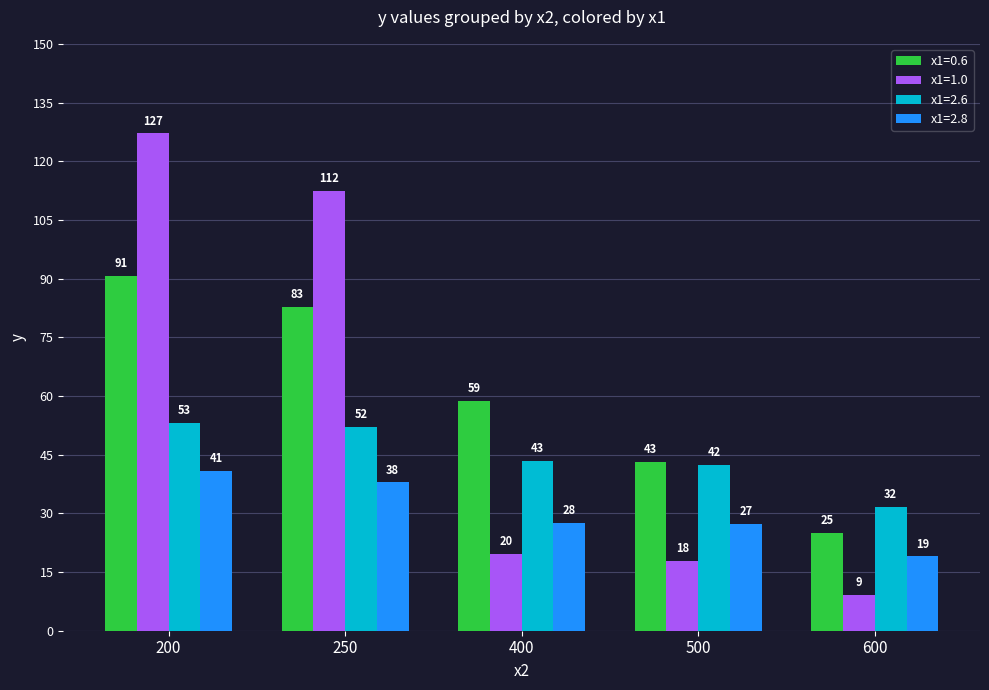

What are all the series names shown in the legend?

x1=0.6, x1=1.0, x1=2.6, x1=2.8